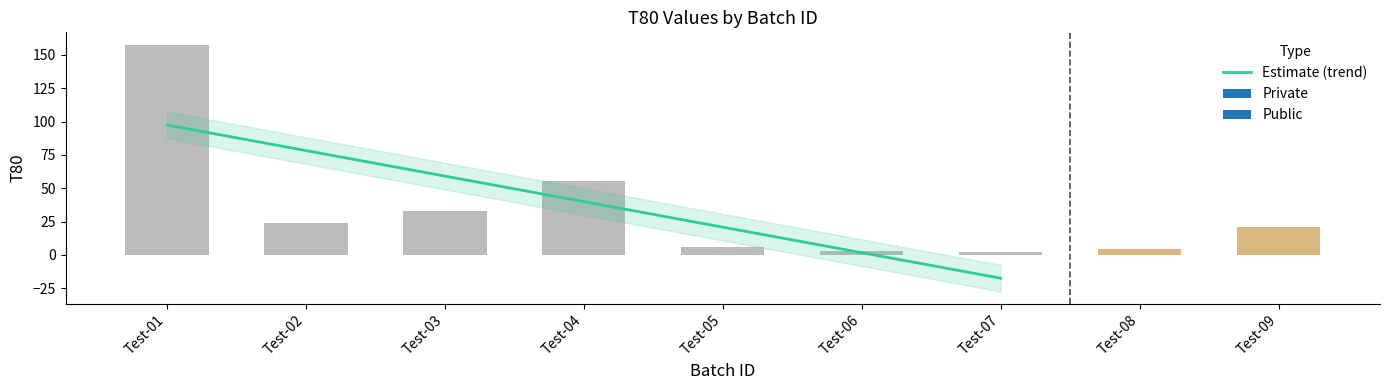

Is it true that the value at Test-09 is 11.9?

False